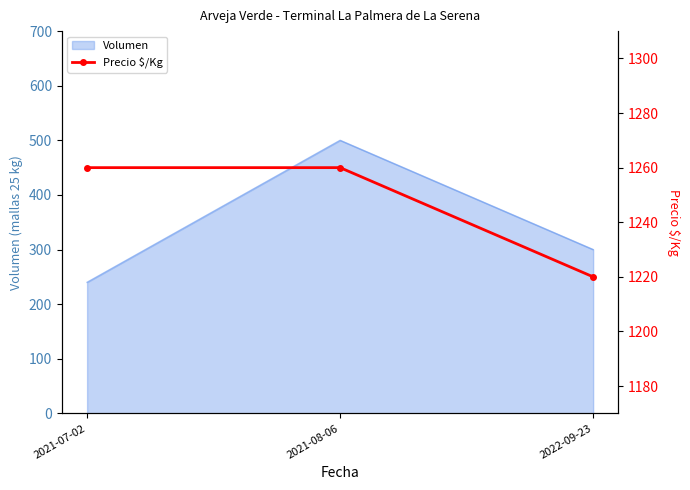

Count the number of categories in the chart.

3